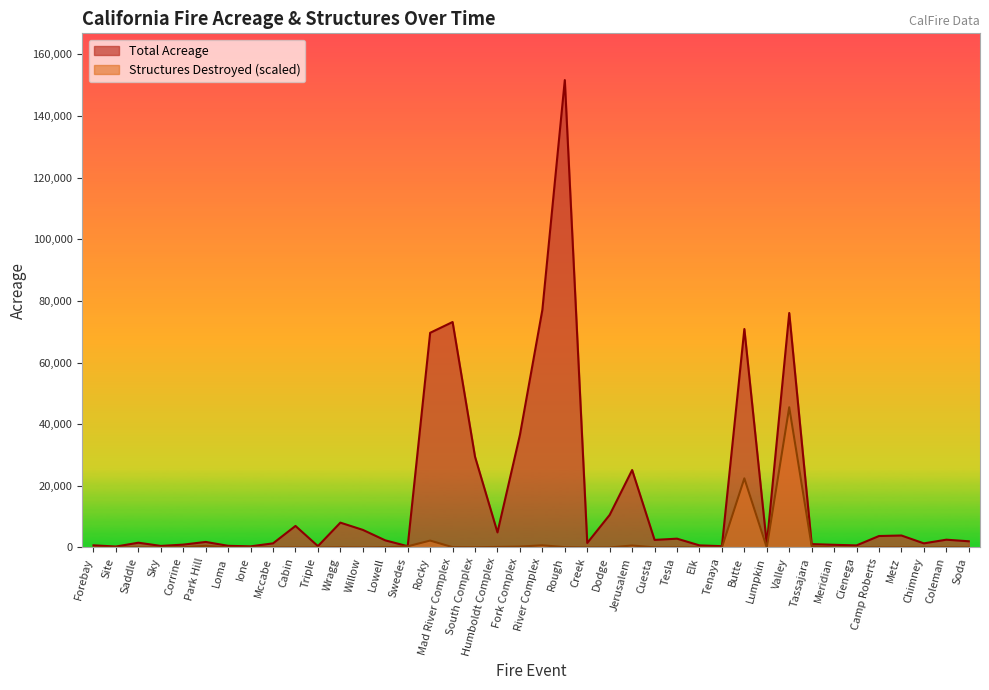

Between Dodge and Lowell, which is larger?

Dodge